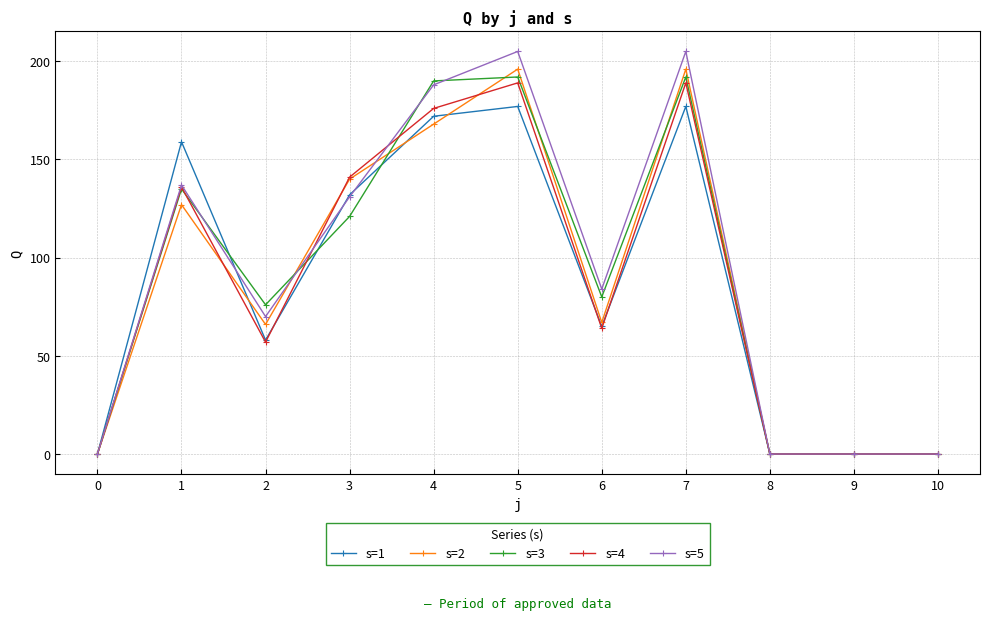

At which category does s=4 reach its first local valley?

2